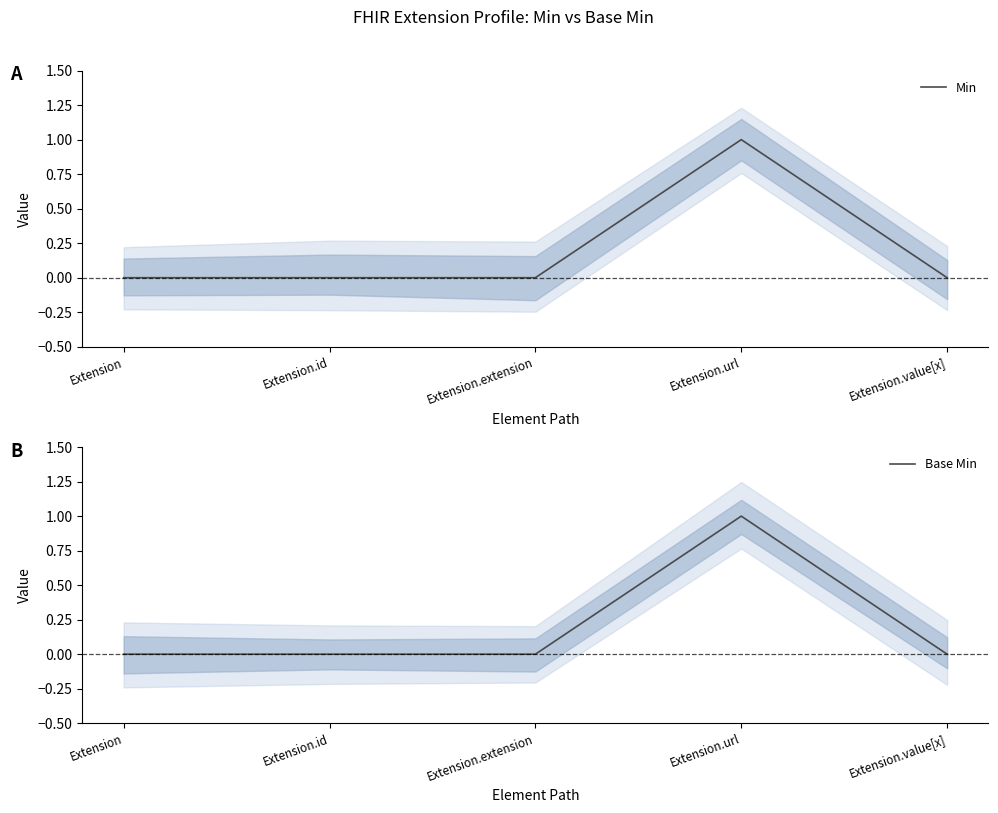

True or false: Base Min has a value of 0 at Extension.value[x].

True